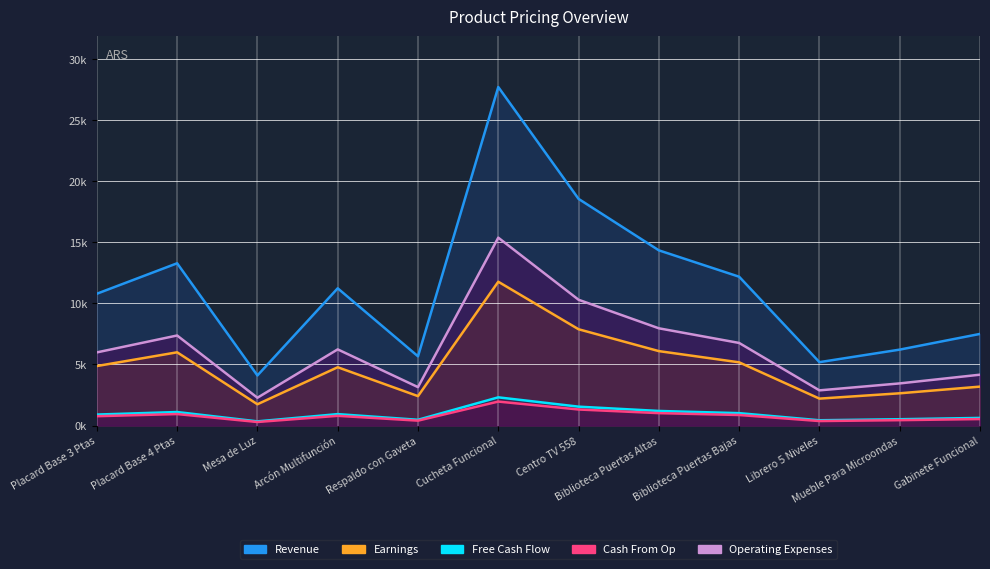

List the series in order of their peak value, lowest first.

Cash From Op, Free Cash Flow, Earnings, Operating Expenses, Revenue